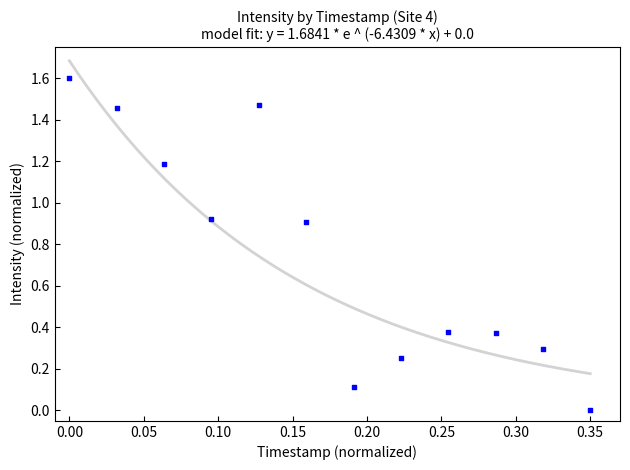

What is the range of Y values (max minus min)?

1.6